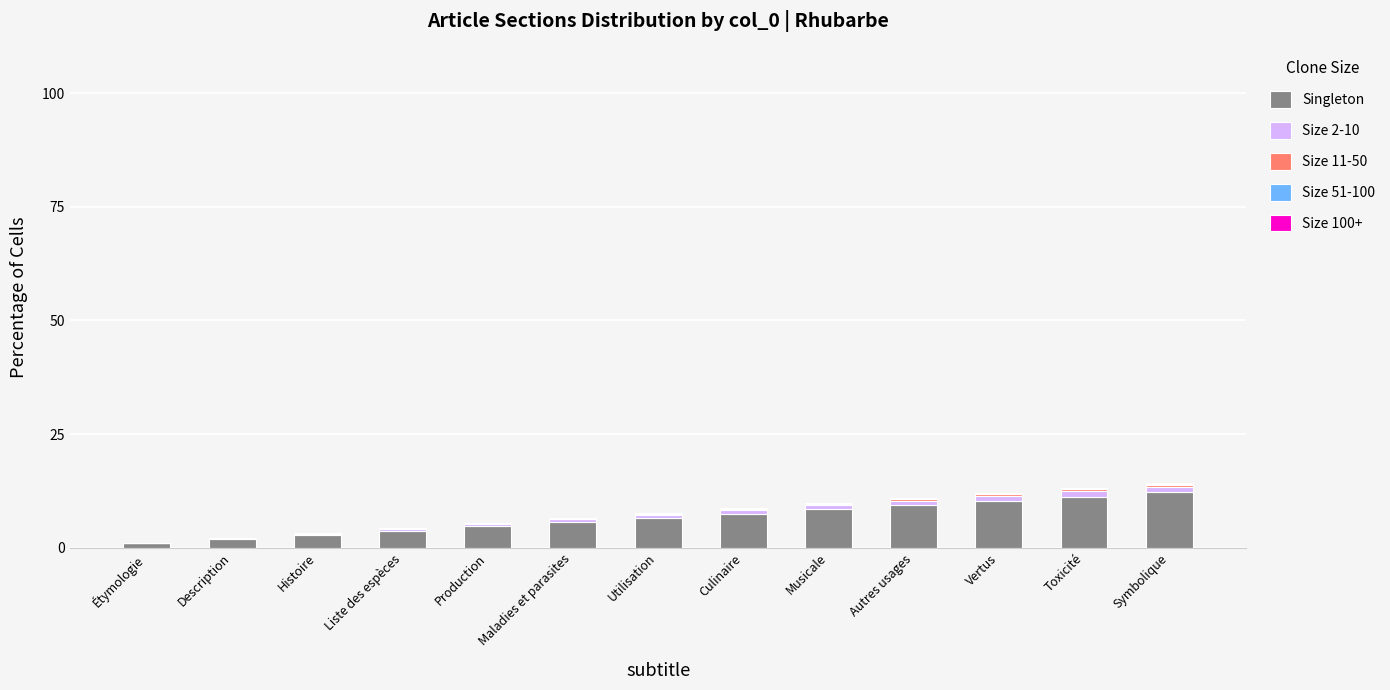

Does the chart contain stacked bars?

Yes